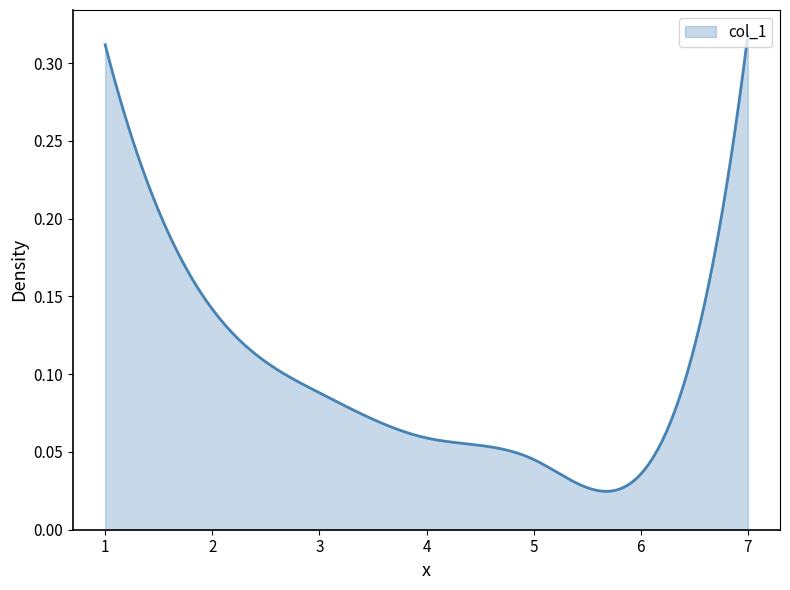

How many lines are shown in the chart?

1